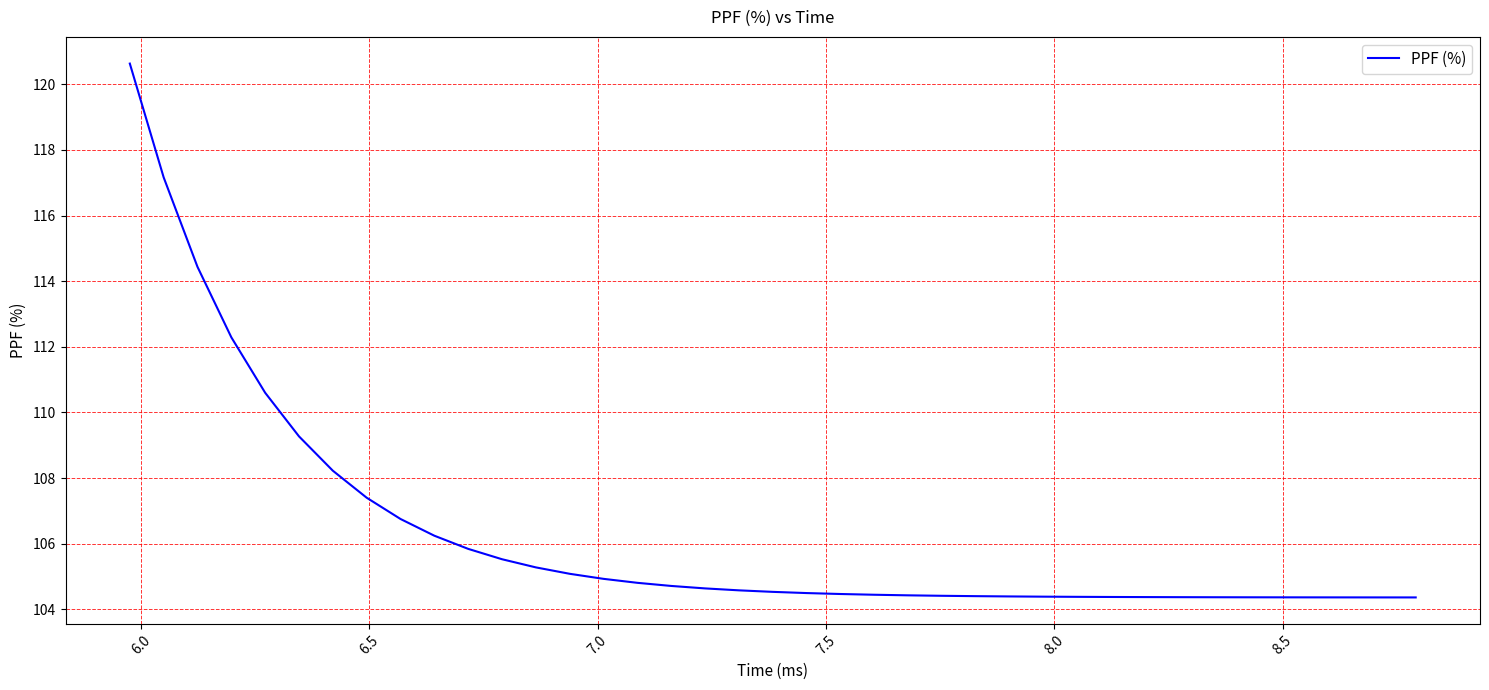

What is the greatest value displayed?

120.6